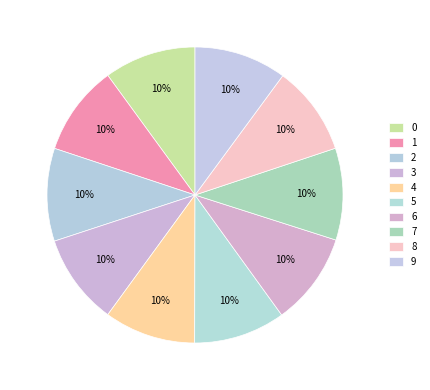

Count the number of slices in the pie.

10